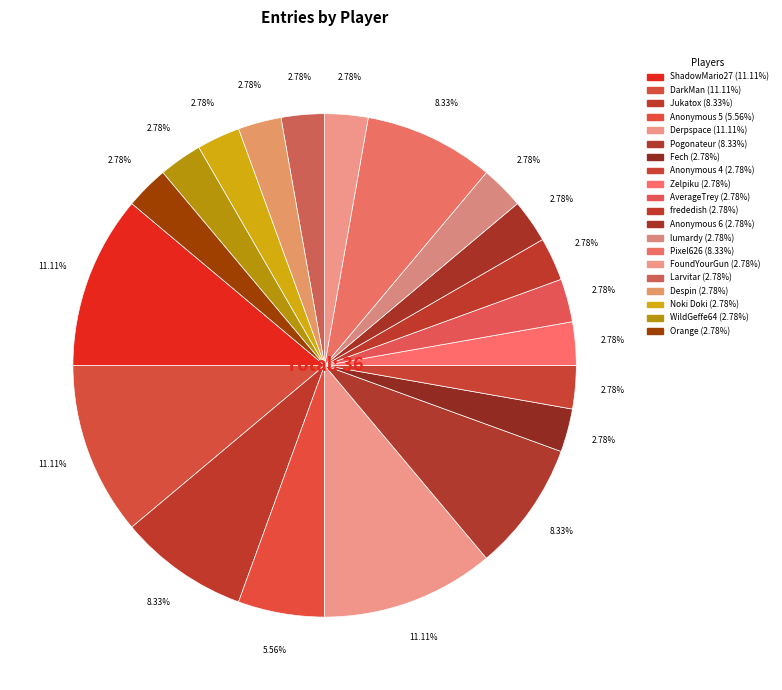

How many slices are in this pie chart?

20